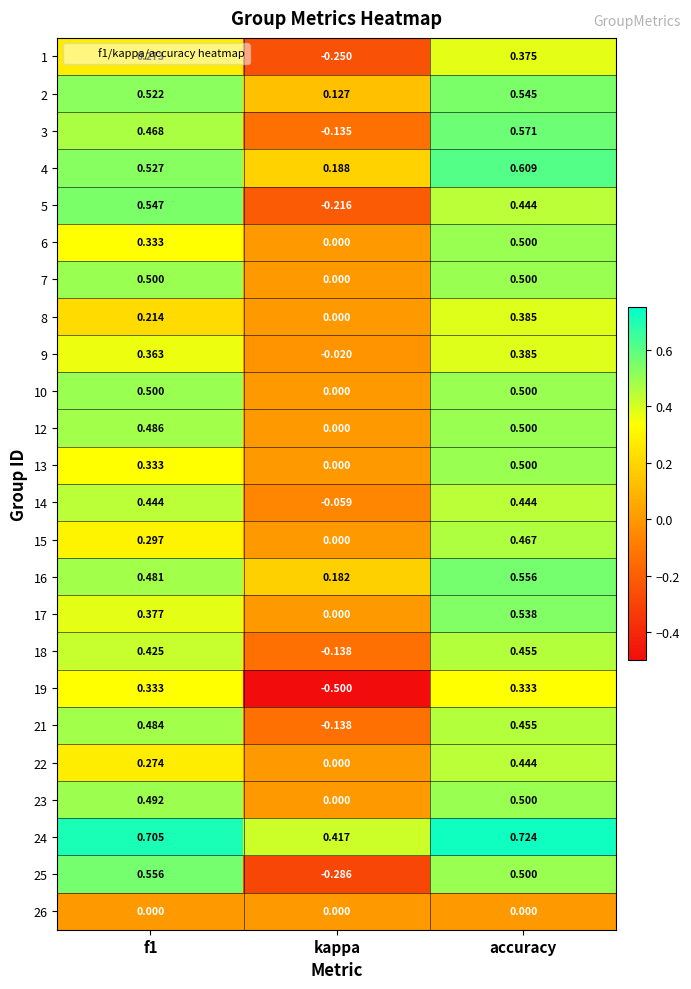

At which category is the sum across all series the highest?

accuracy